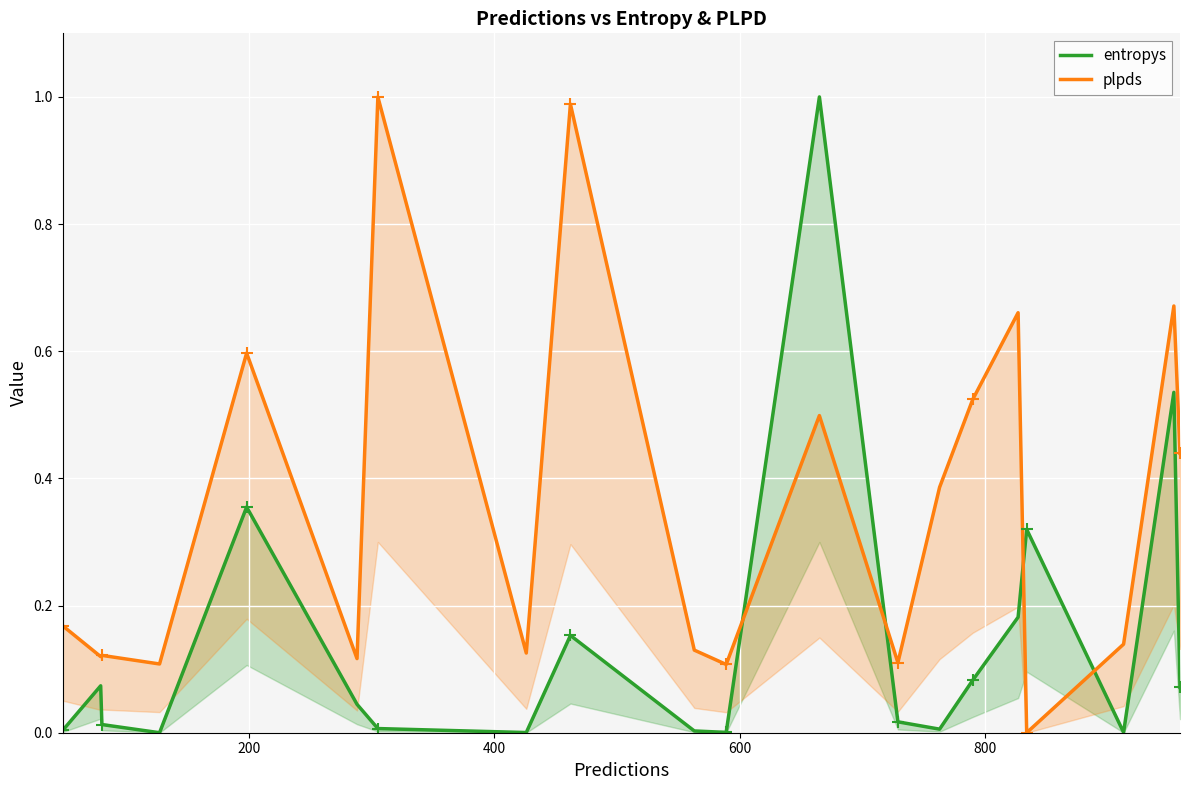

Rank the series by their maximum value, from lowest to highest.

plpds, entropys